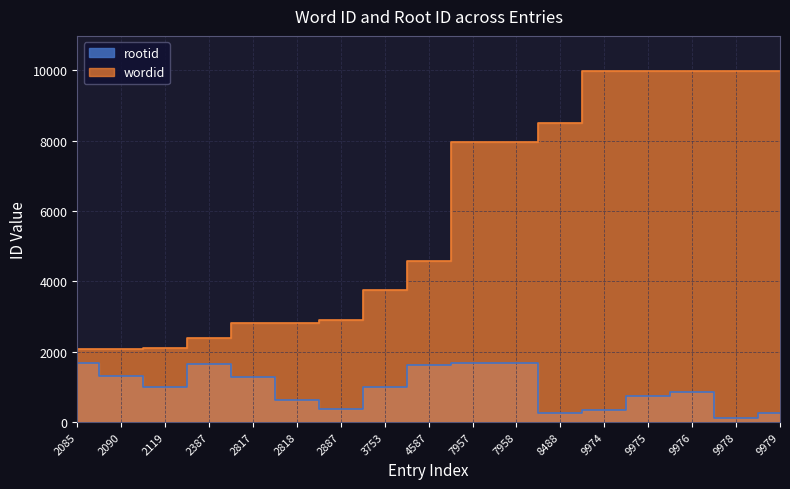

Is the value of wordid at 7957 greater than the value of rootid at 9978?

Yes